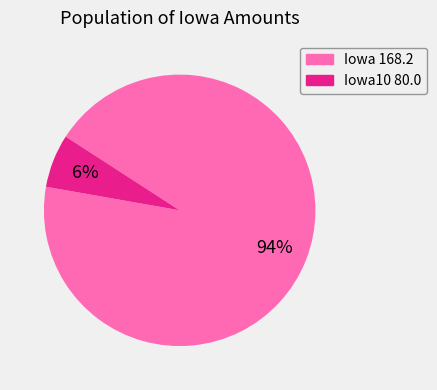

To the nearest percent, what is the average slice percentage?

50%